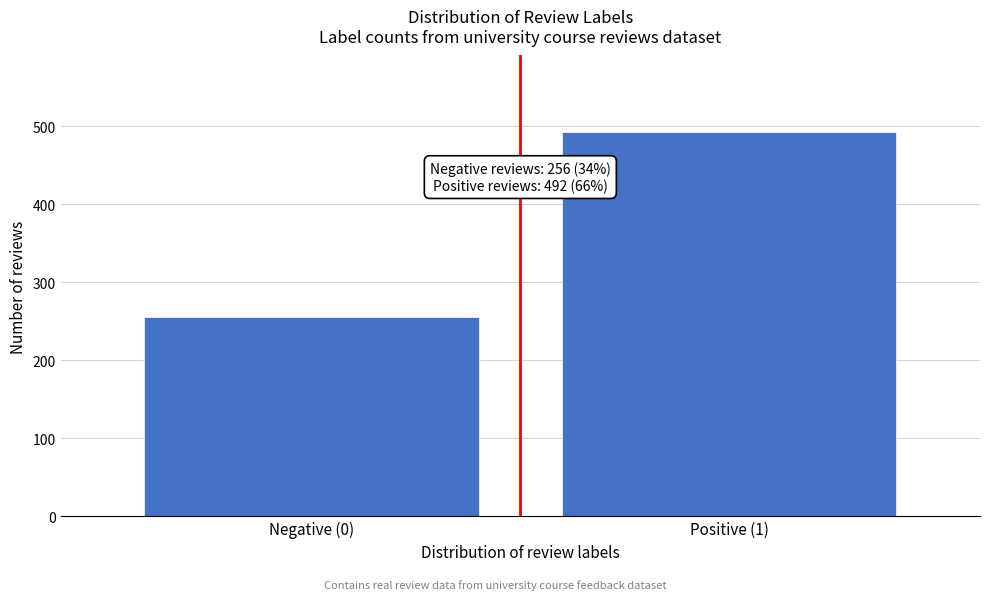

Reading right to left, extract all data points from this chart.

492	256